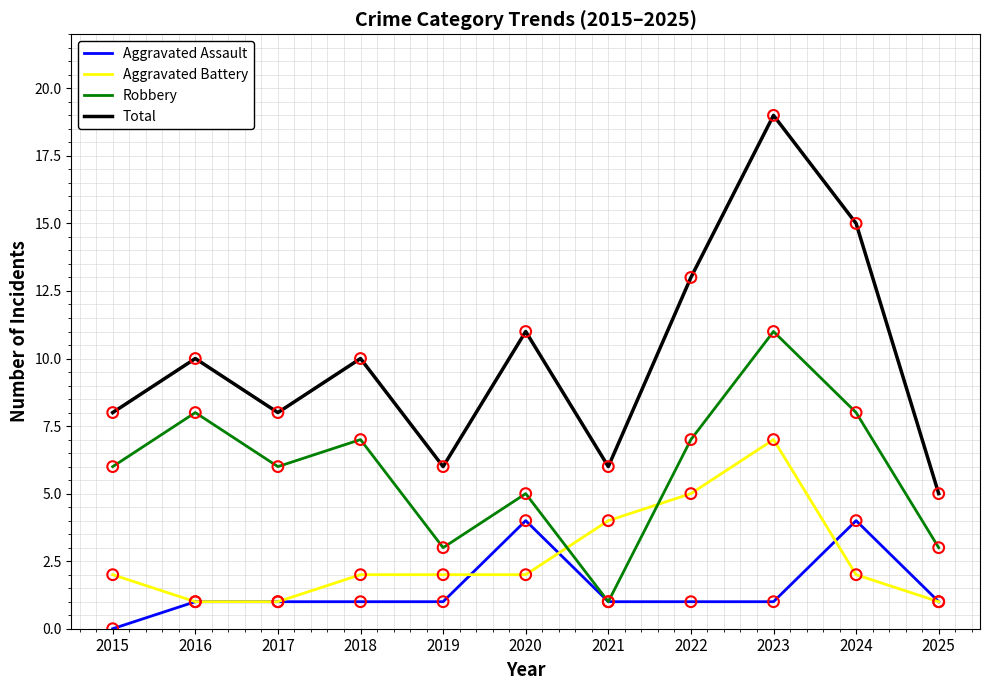

What are all the series names shown in the legend?

Aggravated Assault, Aggravated Battery, Robbery, Total